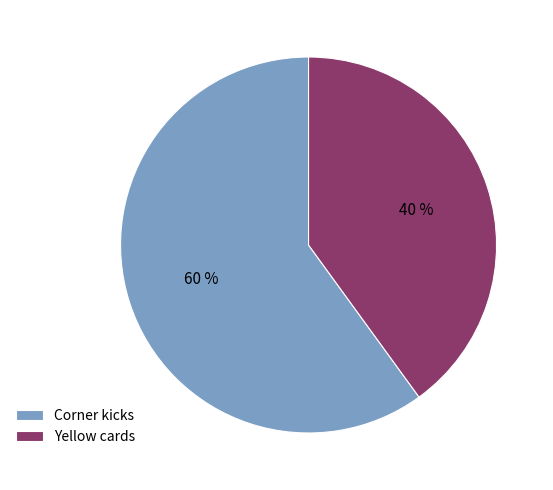

Is there any slice that represents more than half of the pie?

Yes